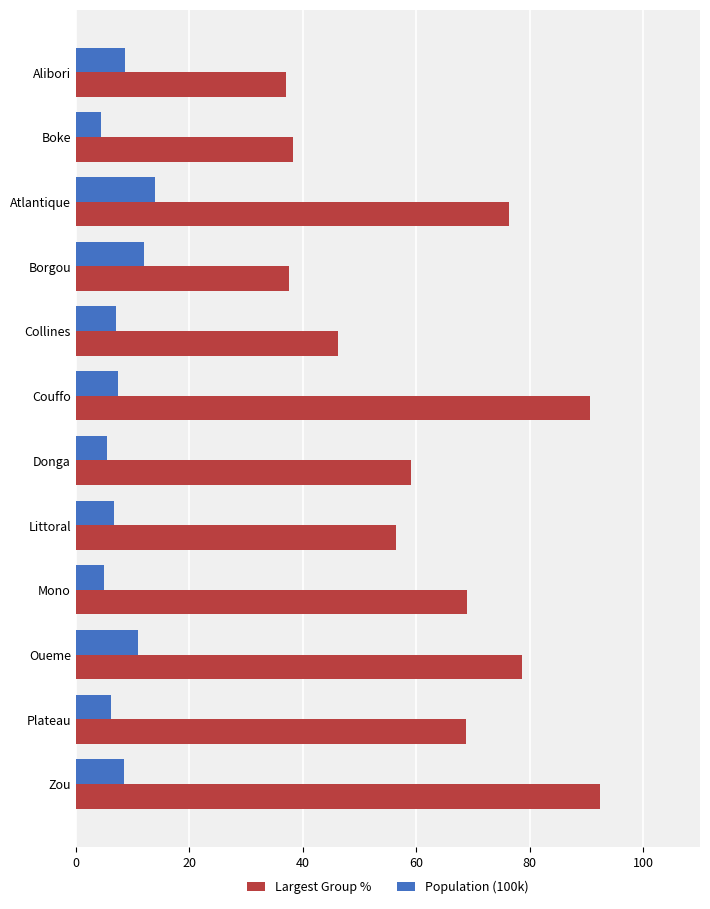

The value of Largest Group % at Collines is 68.0. True or false?

False